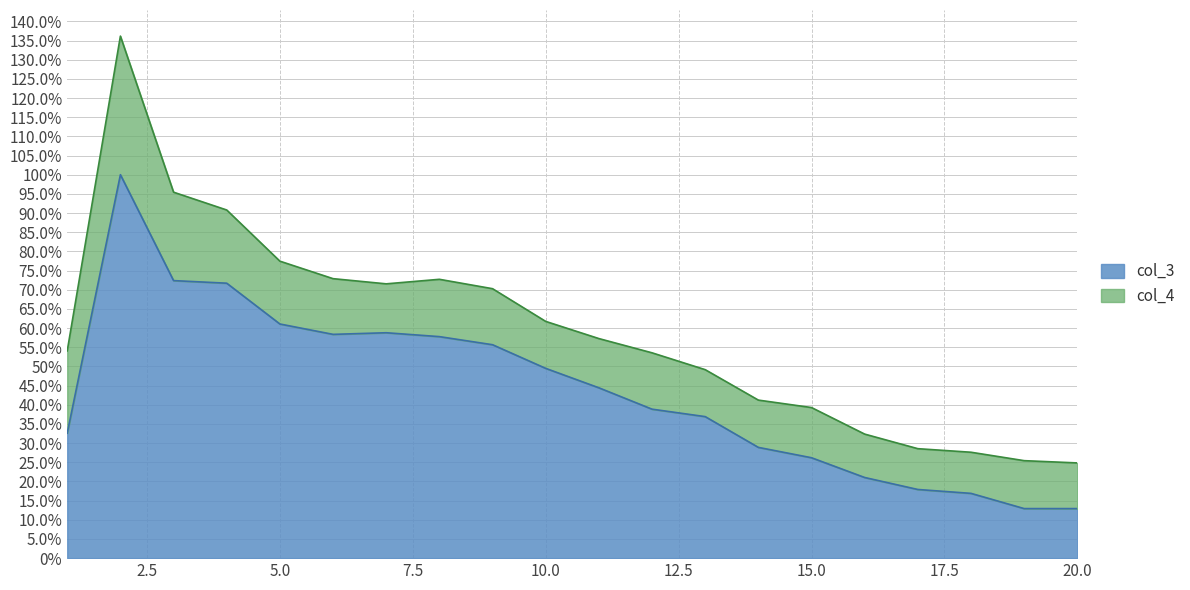

What is the value of the 20th point from the left?

0.1